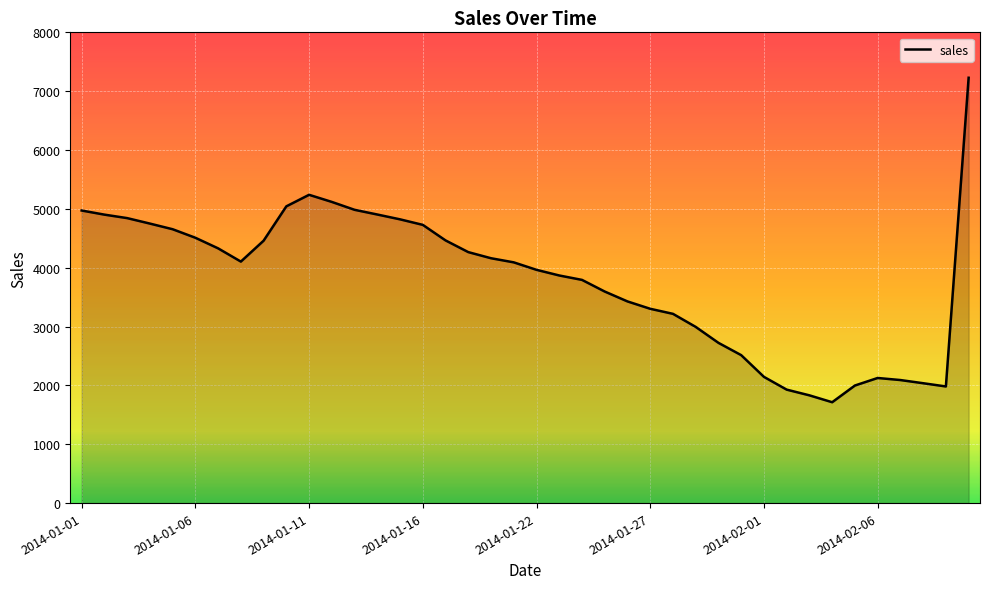

What is the sum of all values?

151817